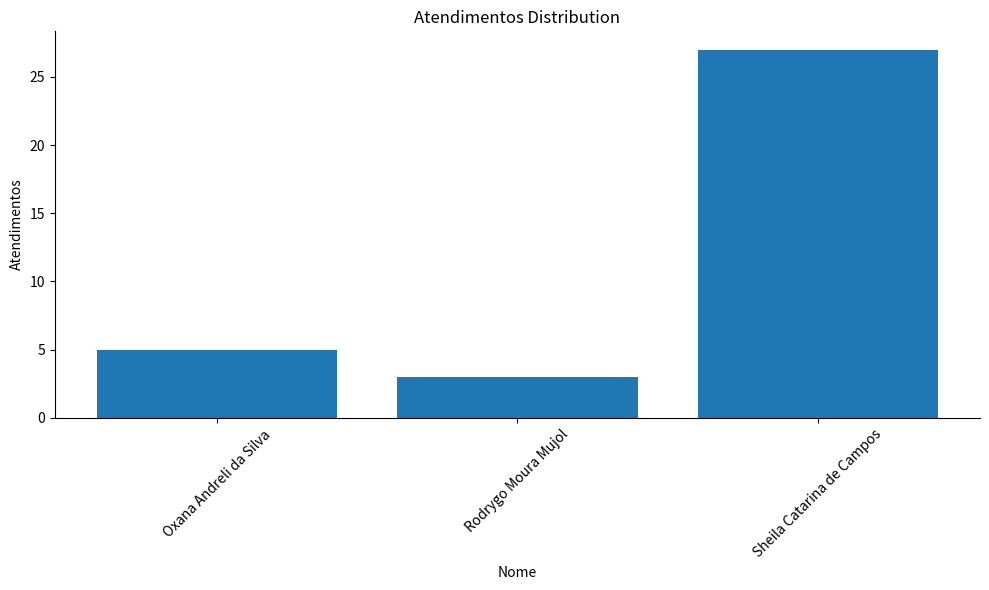

What is the difference between the values at Rodrygo Moura Mujol and Sheila Catarina de Campos?

24